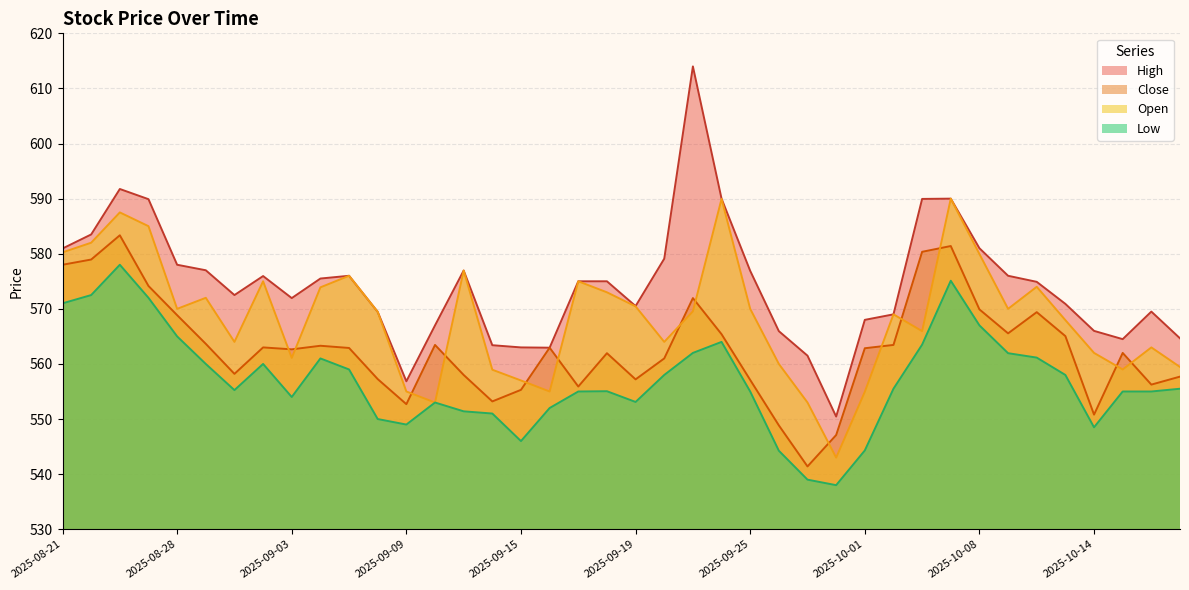

Rank the series by their maximum value, from highest to lowest.

High, Open, Close, Low